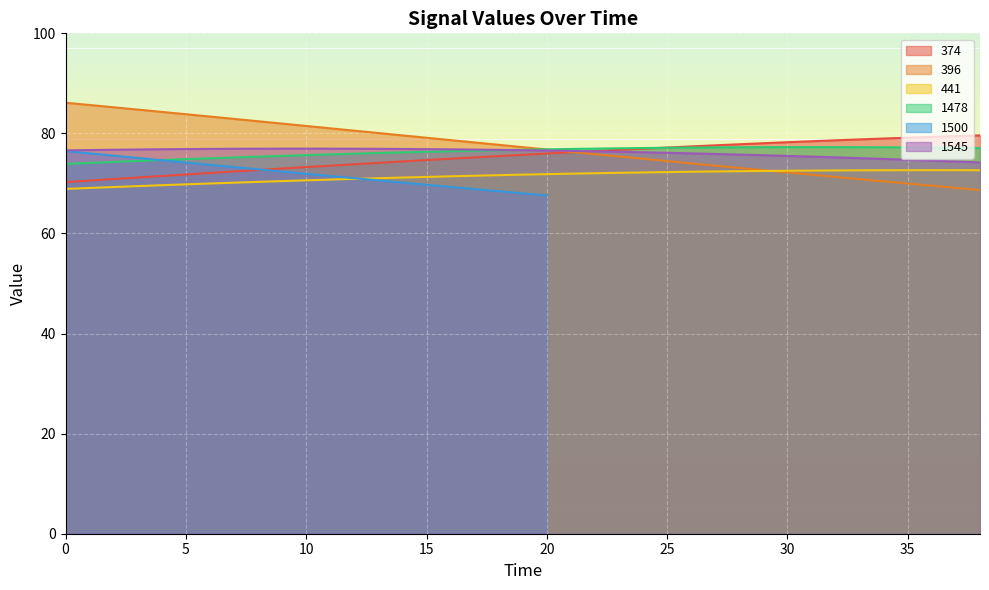

Where is 1545 nearest to the value 75?

33